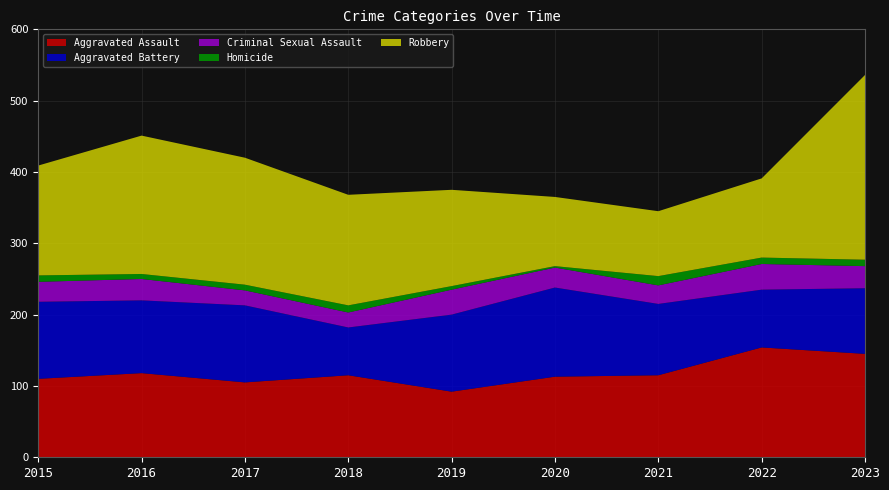

Reading left to right, transcribe all the data shown in this chart.

Aggravated Assault: 110	118	105	115	92	113	115	154	145
Aggravated Battery: 108	102	108	67	108	125	100	81	92
Criminal Sexual Assault: 28	30	21	21	35	28	26	36	31
Homicide: 9	7	8	10	5	2	13	9	9
Robbery: 154	194	178	155	135	97	91	111	259